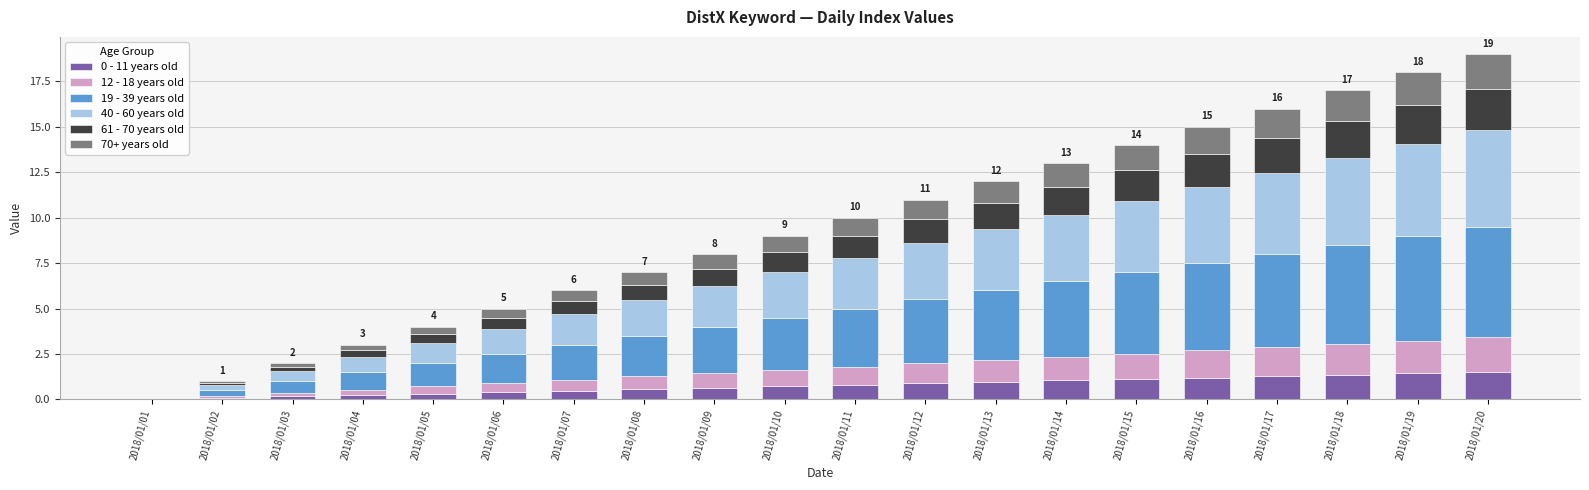

True or false: 0 - 11 years old has a value of 1.0 at 2018/01/14.

True